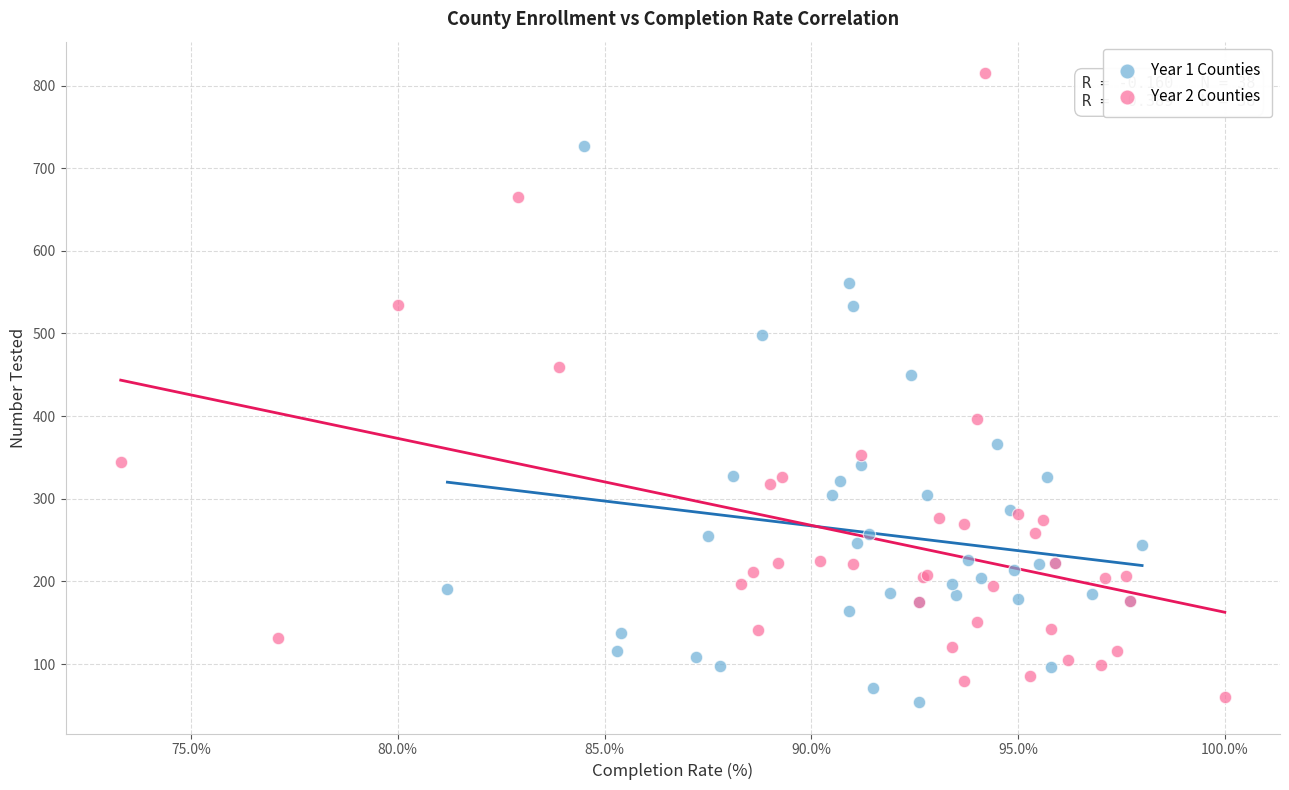

What are all the series names shown in the legend?

Year 1 Counties, Year 2 Counties